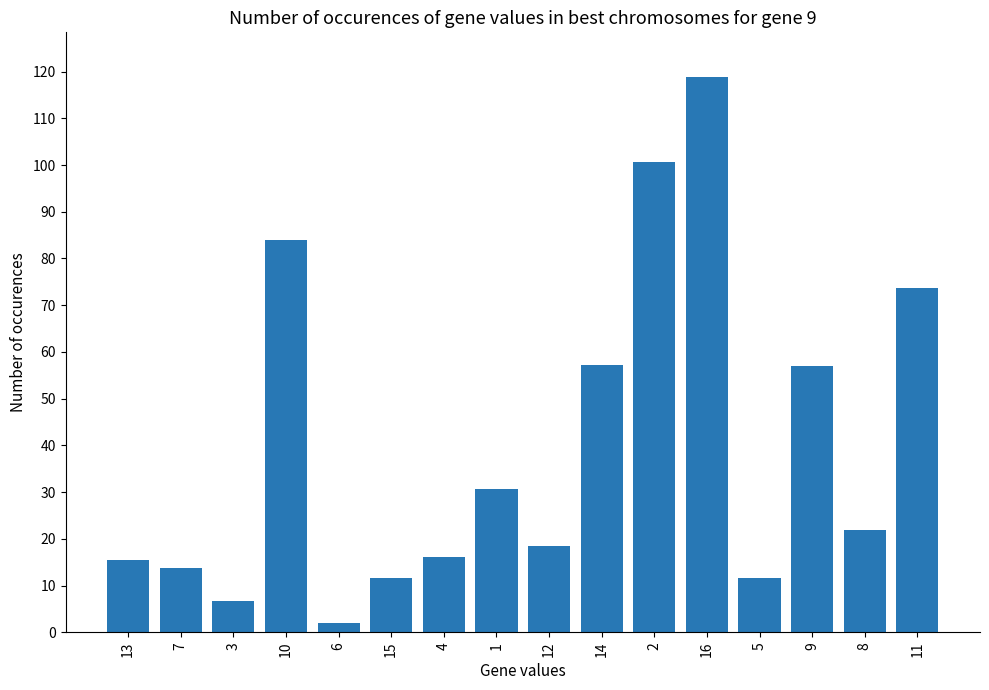

The chart shows a value of 57.0 at 9. True or false?

True